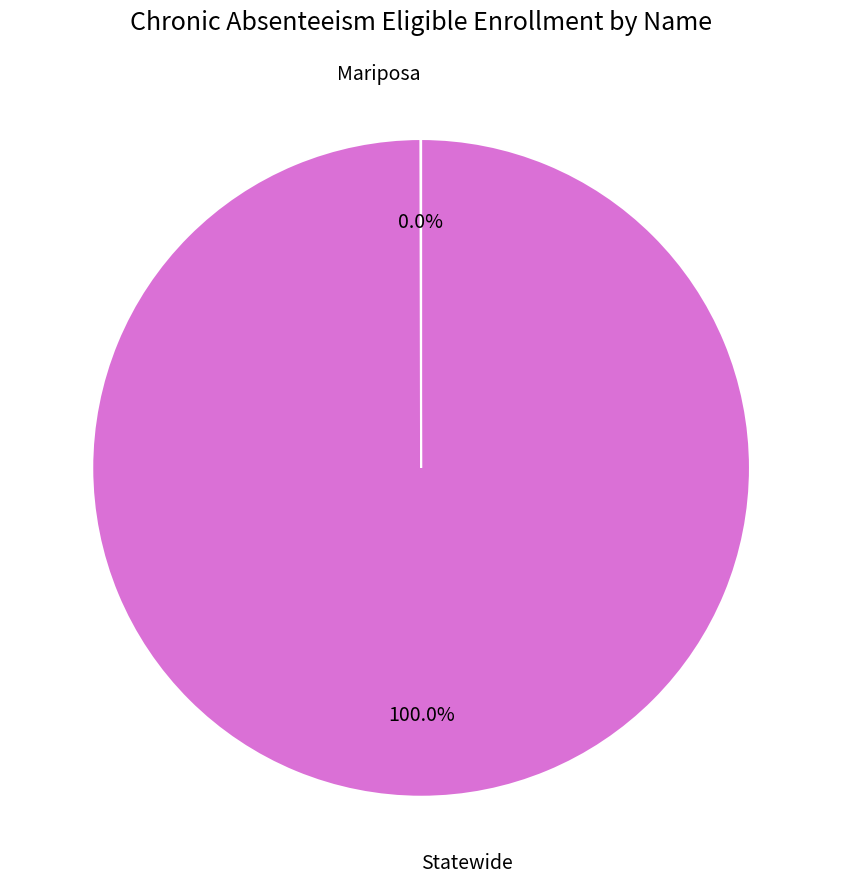

To the nearest percent, what percentage of the pie is Statewide?

100%